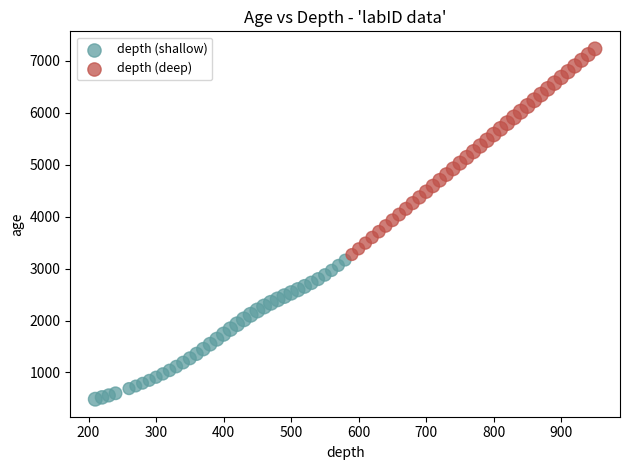

What are all the series names shown in the legend?

depth (shallow), depth (deep)